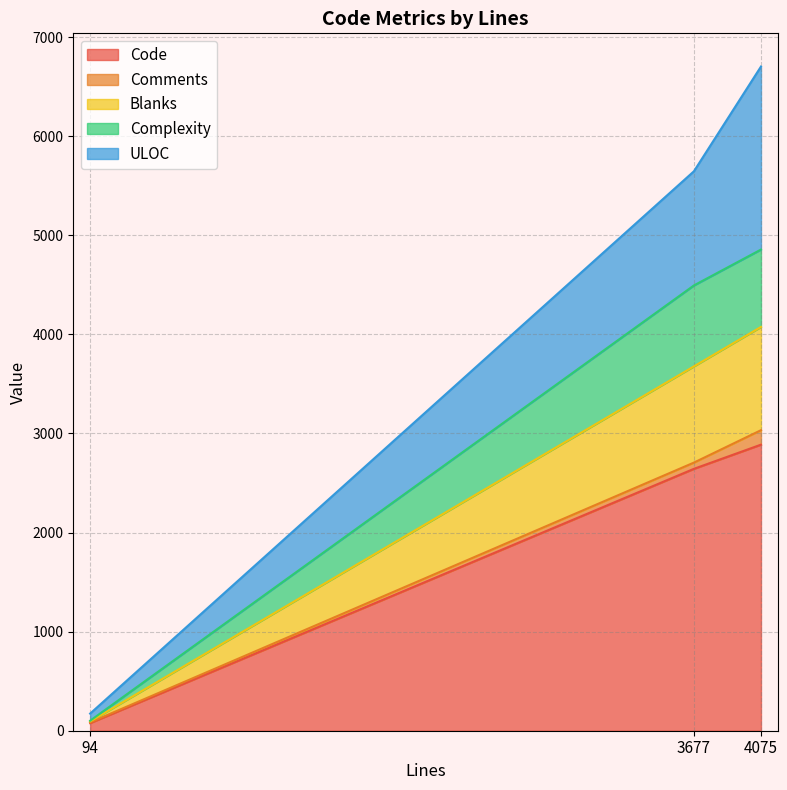

At which label is Code closest to 1482?

3677